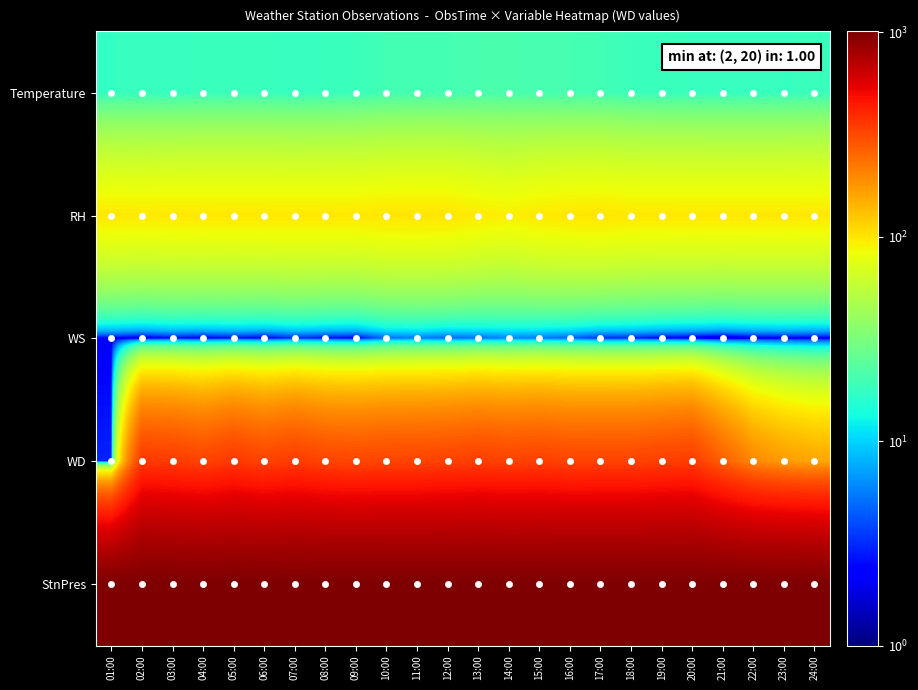

Which series has the largest range (max minus min)?

WD